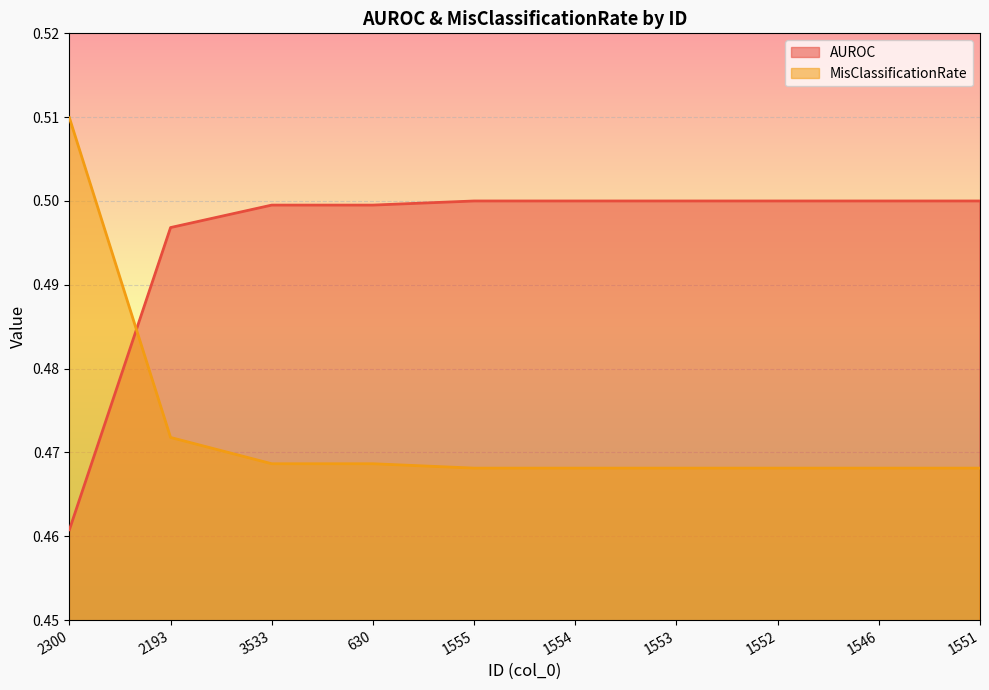

Which category has the highest value across all series?

2300